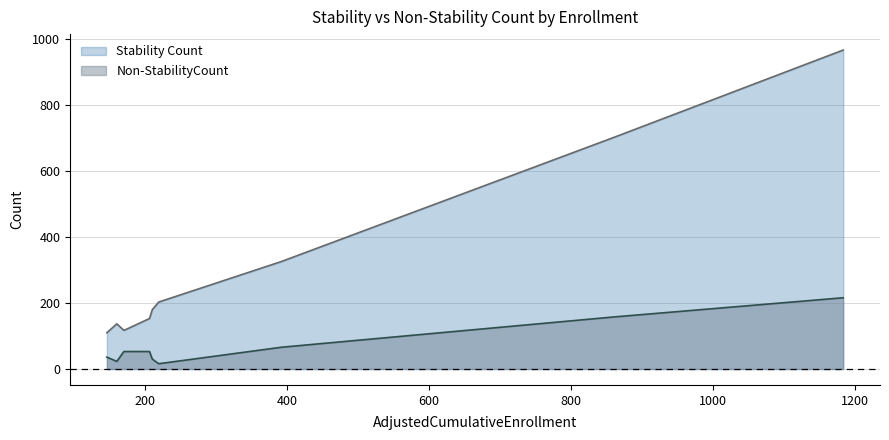

What is the maximum value shown in the chart?

967